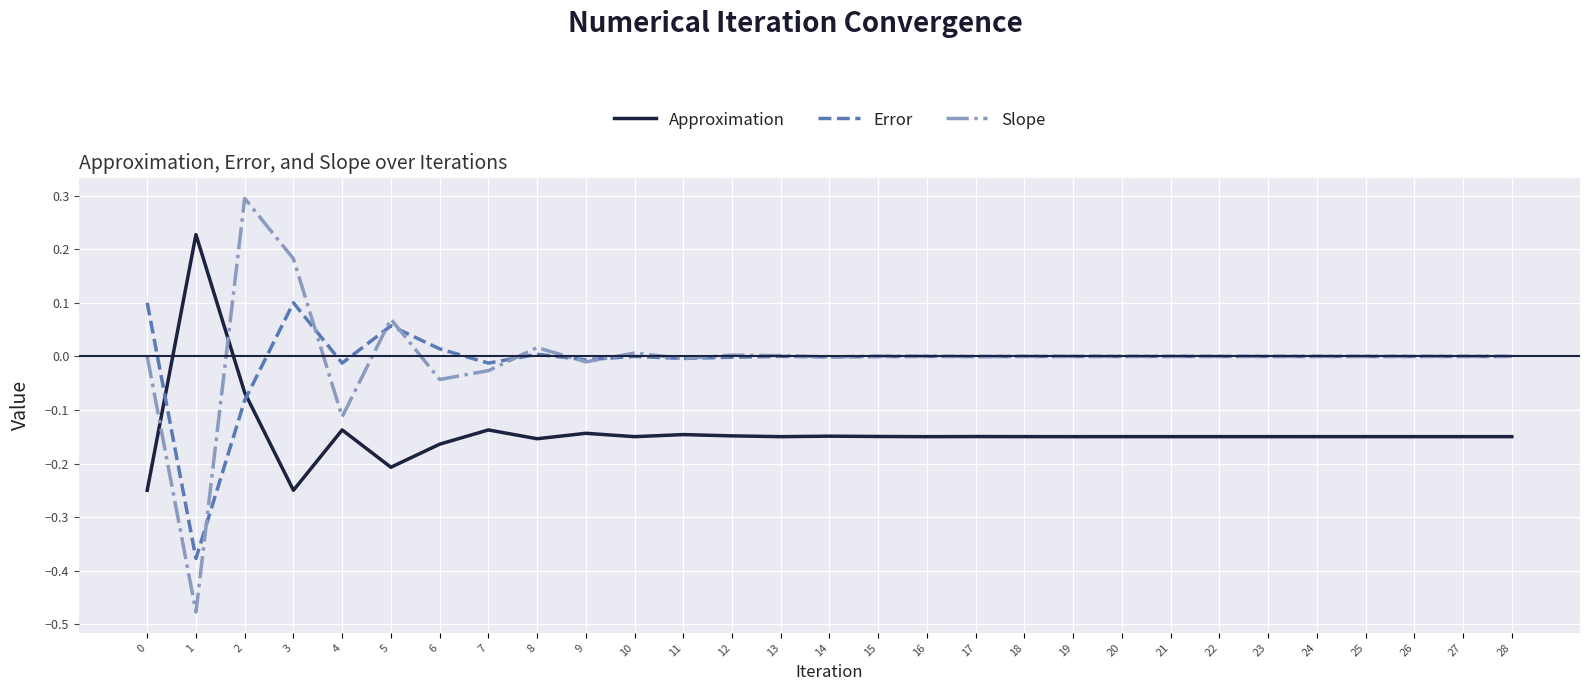

Rank the series by their maximum value, from highest to lowest.

Slope, Approximation, Error